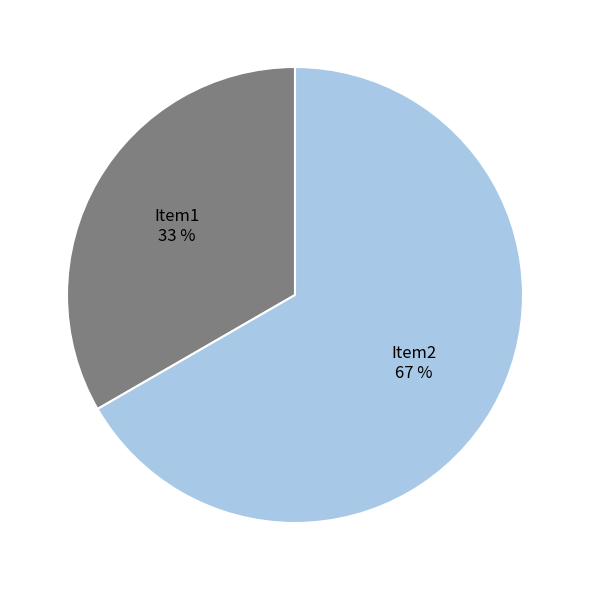

What percentage is the Item1 slice, to the nearest percent?

33%